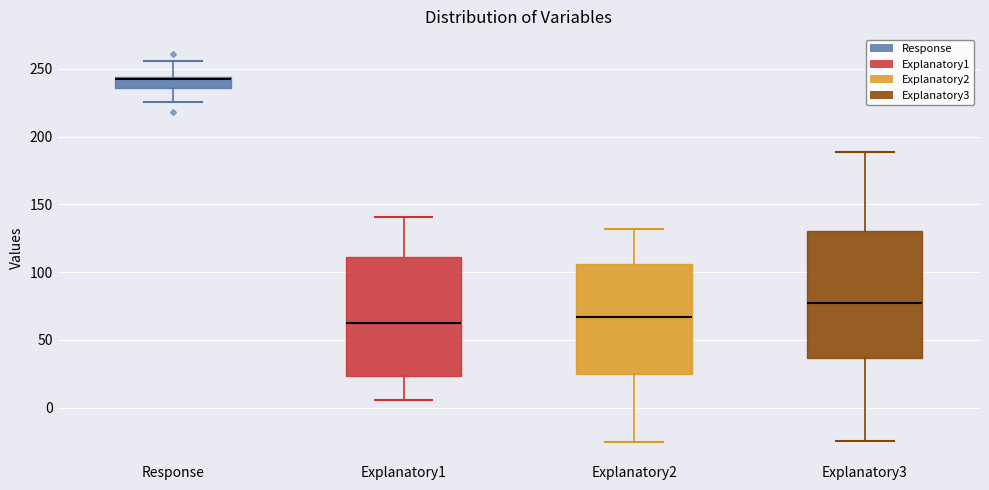

Reading left to right, read every box against the y-axis: the position of its median line, the range the box covers, and the ends of its whiskers. The values are not printed on the chart, so give them approximately, as read against the axis.

Response: median 240, box 235 to 245, whiskers 225 to 255
Explanatory1: median 65, box 25 to 110, whiskers 5 to 140
Explanatory2: median 65, box 25 to 105, whiskers -25 to 130
Explanatory3: median 75, box 35 to 130, whiskers -25 to 190